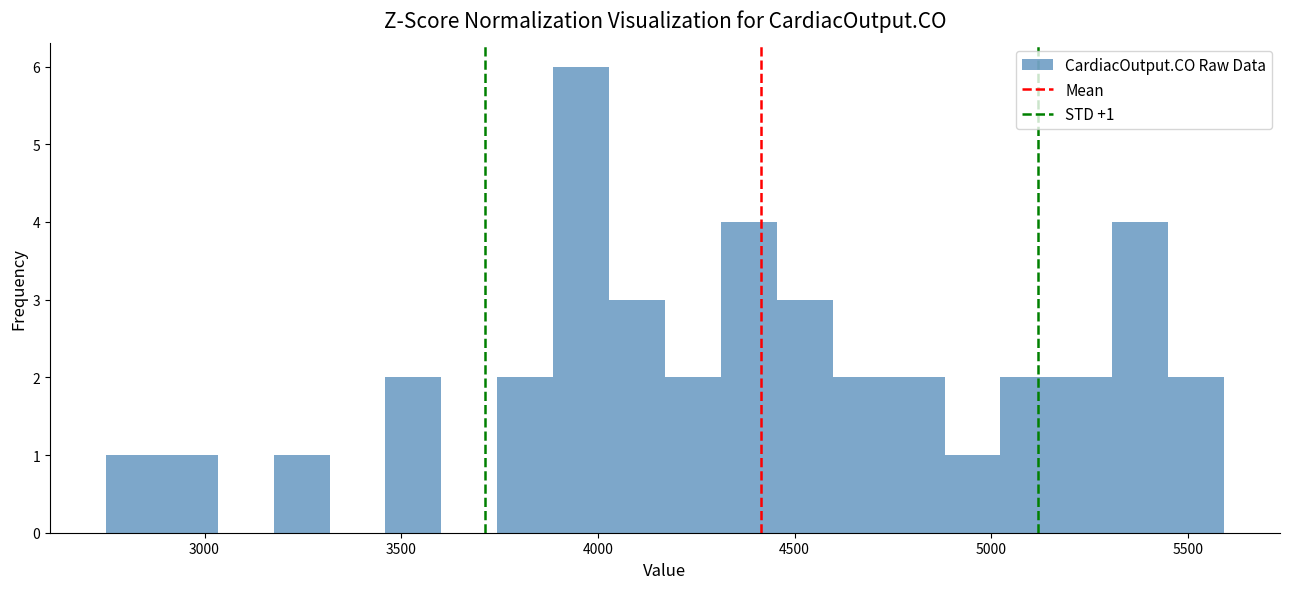

Read against the x-axis, roughly where is the centre of the tallest bar?

3950